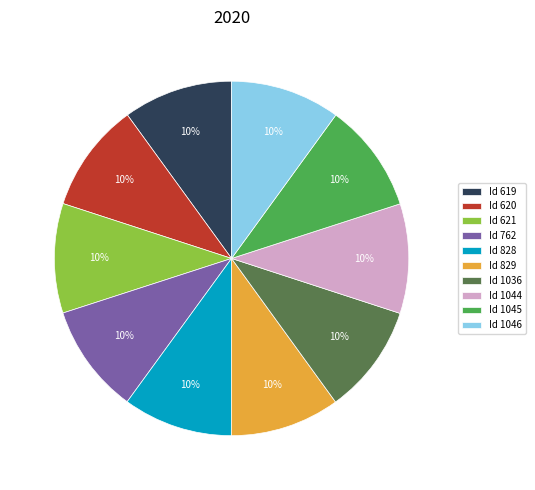

To the nearest percent, what percentage of the pie is Id 1044?

10%